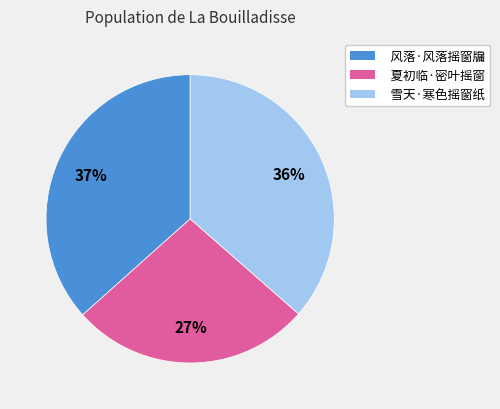

Between 雪天·寒色摇窗纸 and 夏初临·密叶摇窗, which is larger?

雪天·寒色摇窗纸